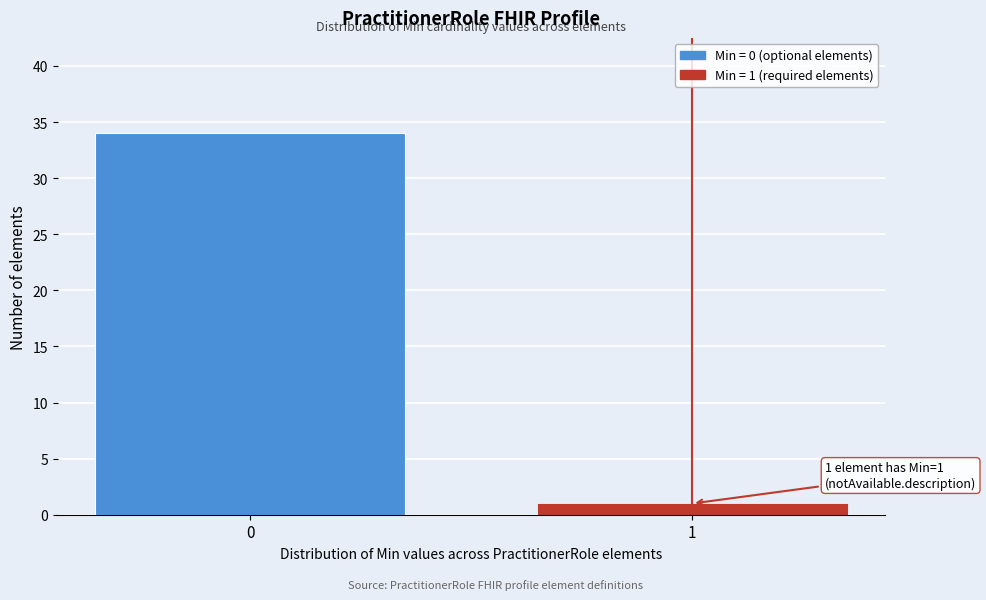

Reading right to left, transcribe all the data shown in this chart.

1	34